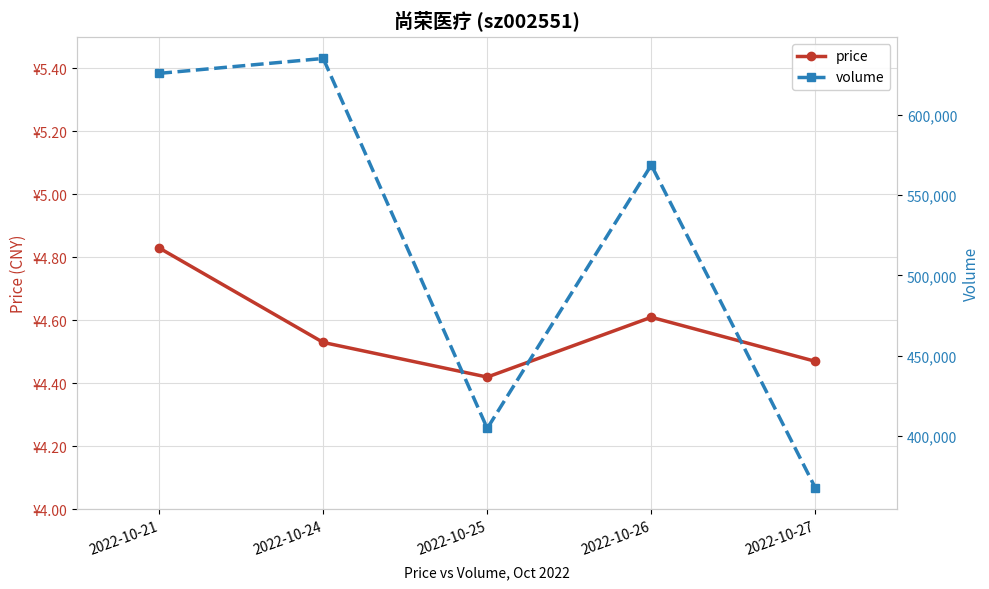

What is the difference between the maximum and minimum values in the price series?

0.4